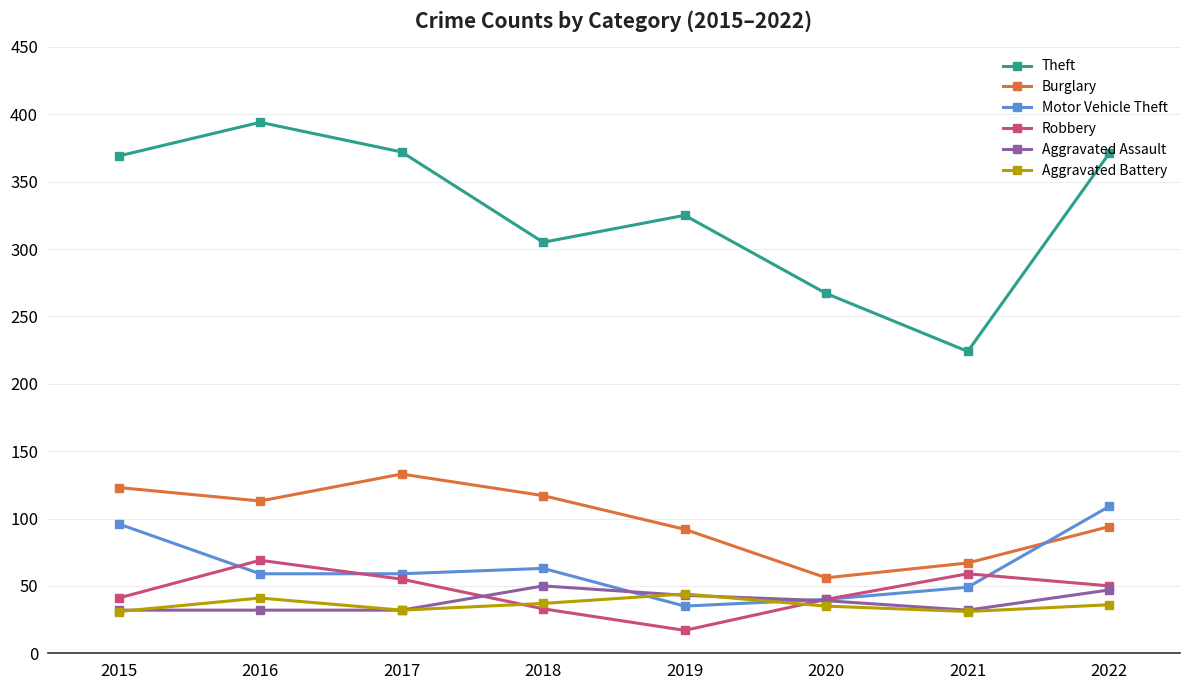

In Aggravated Battery, how many points are lower than both neighbors (excluding endpoints)?

2